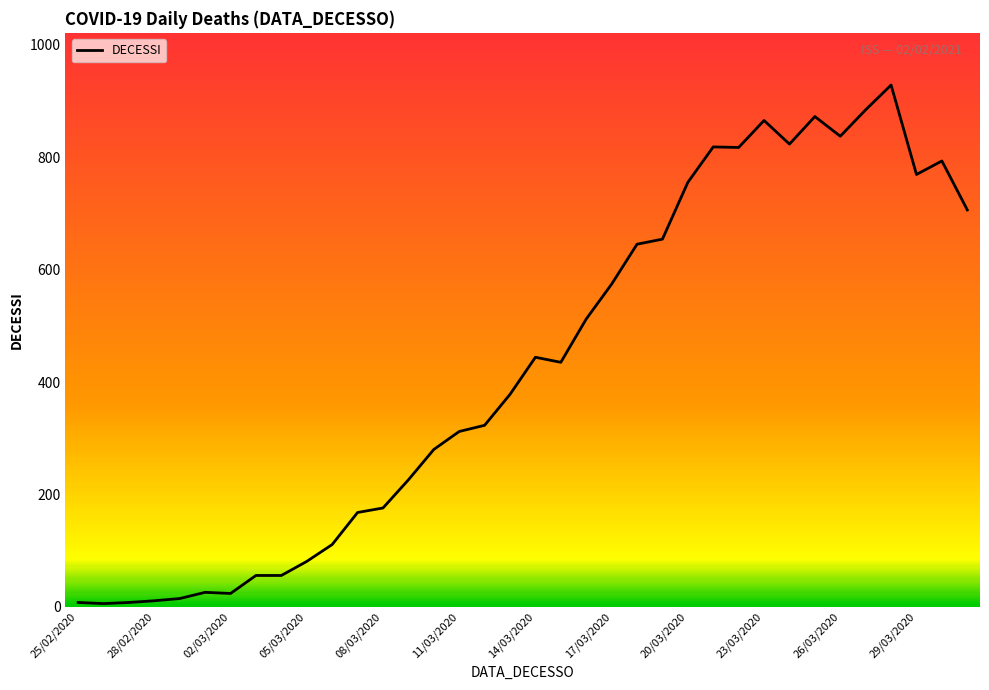

What is the maximum value shown in the chart?

928